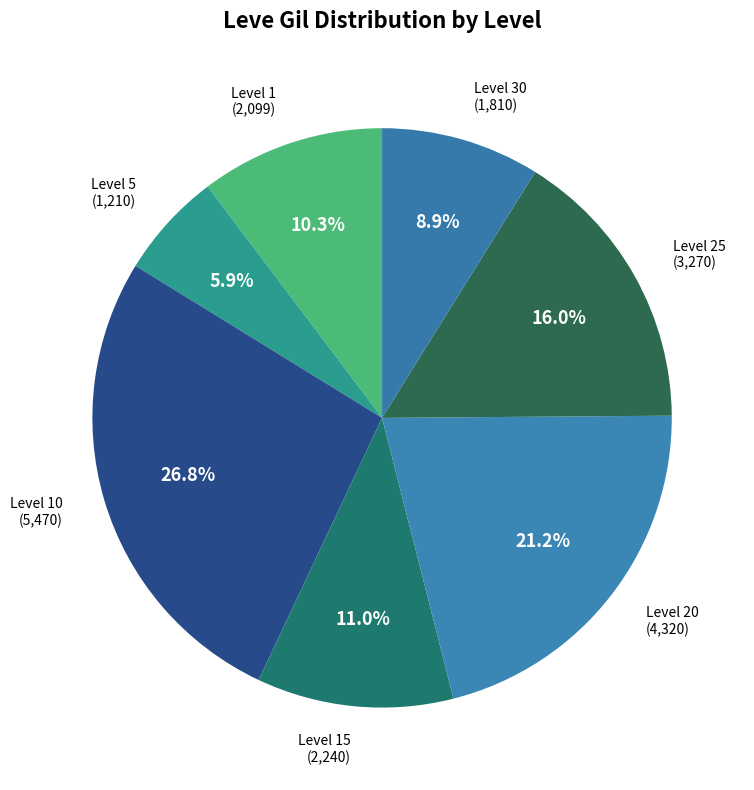

Does any single category account for the majority?

No